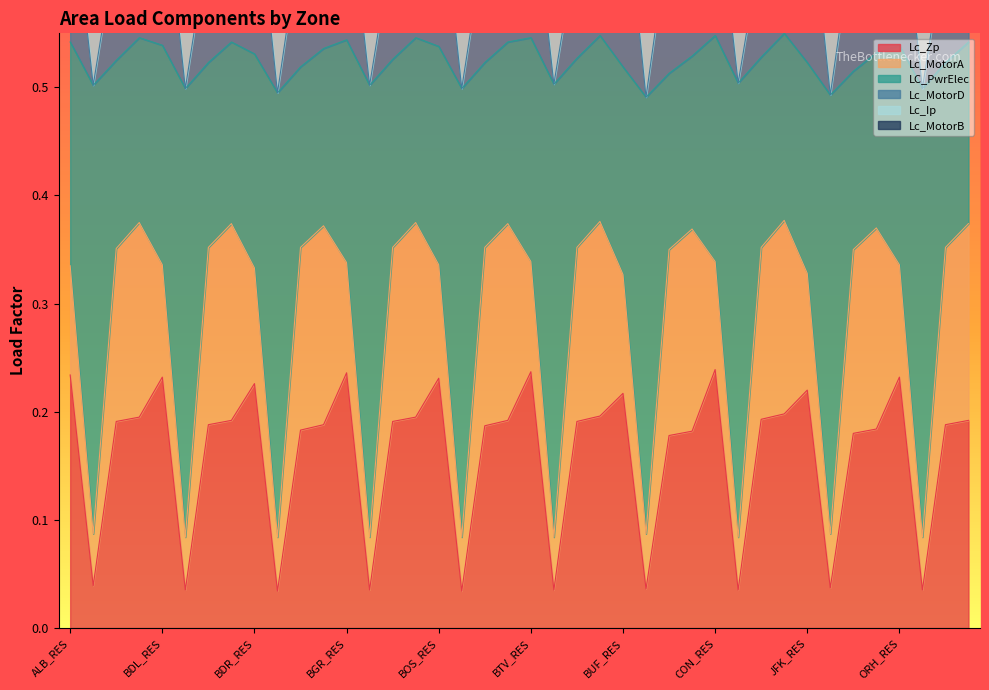

At which label does Lc_MotorD reach its peak?

BUF_RES